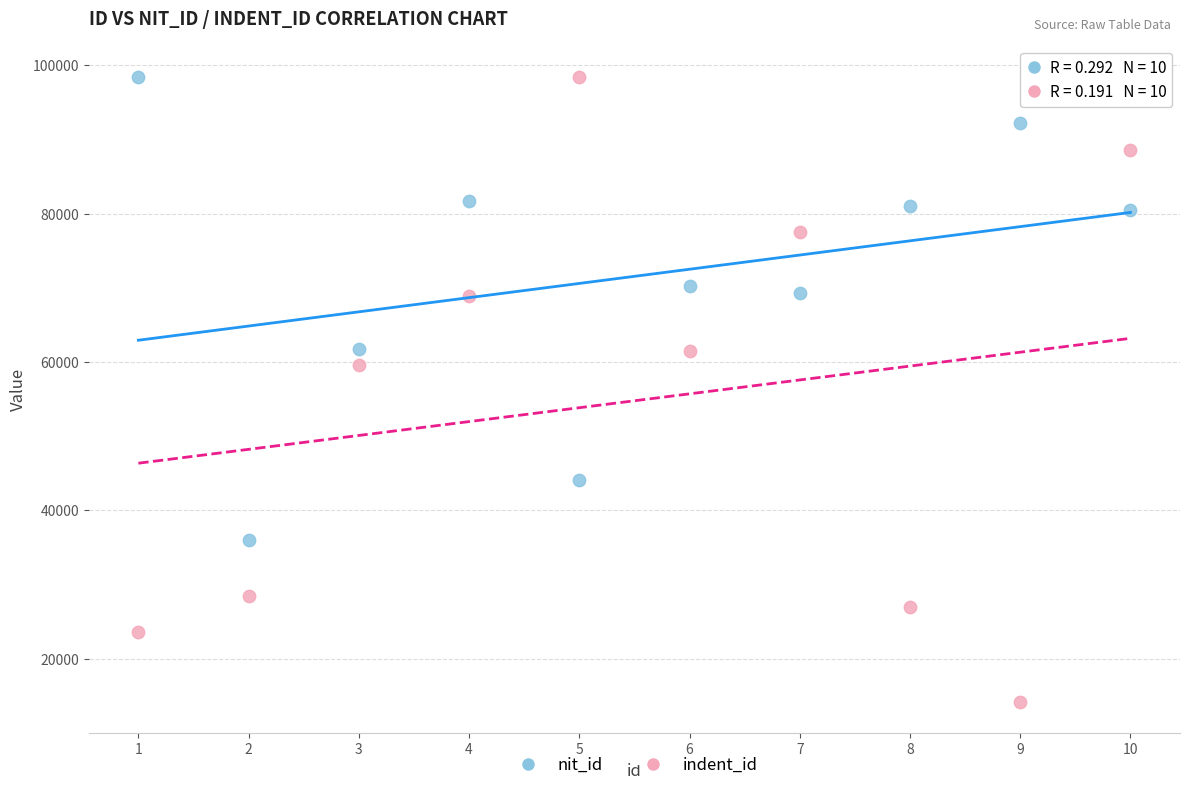

What are all the series names shown in the legend?

nit_id, indent_id